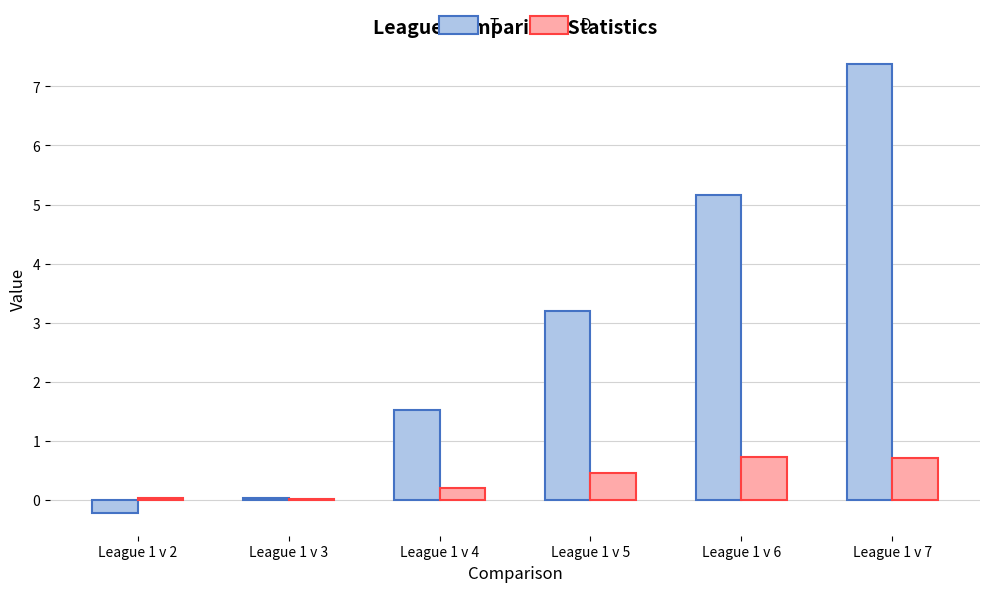

What is the total value across all series at League 1 v 4?

1.7